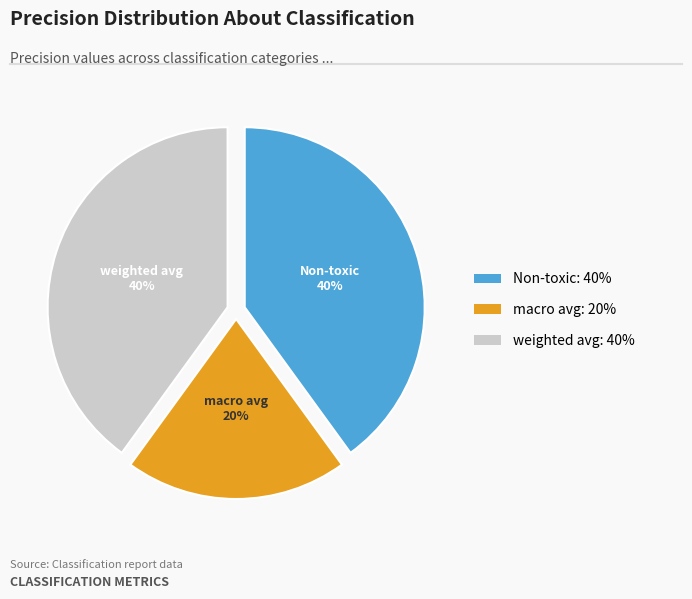

Combined, do macro avg and weighted avg account for over 50%?

Yes